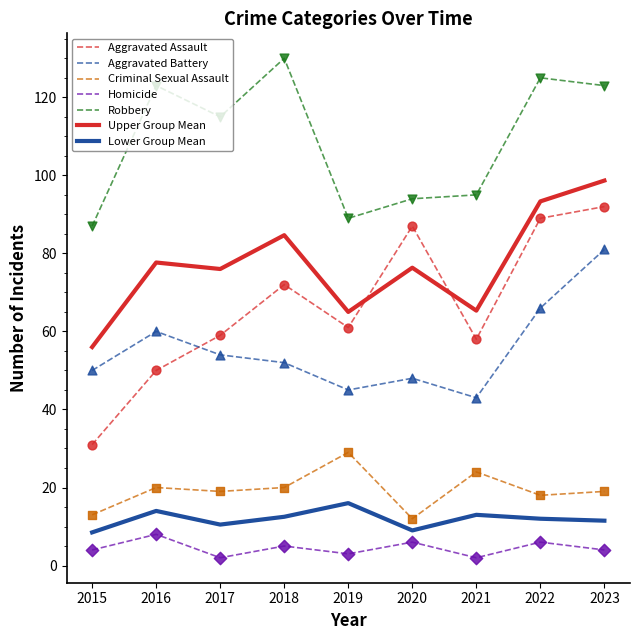

Which series has the widest spread of values?

Aggravated Assault